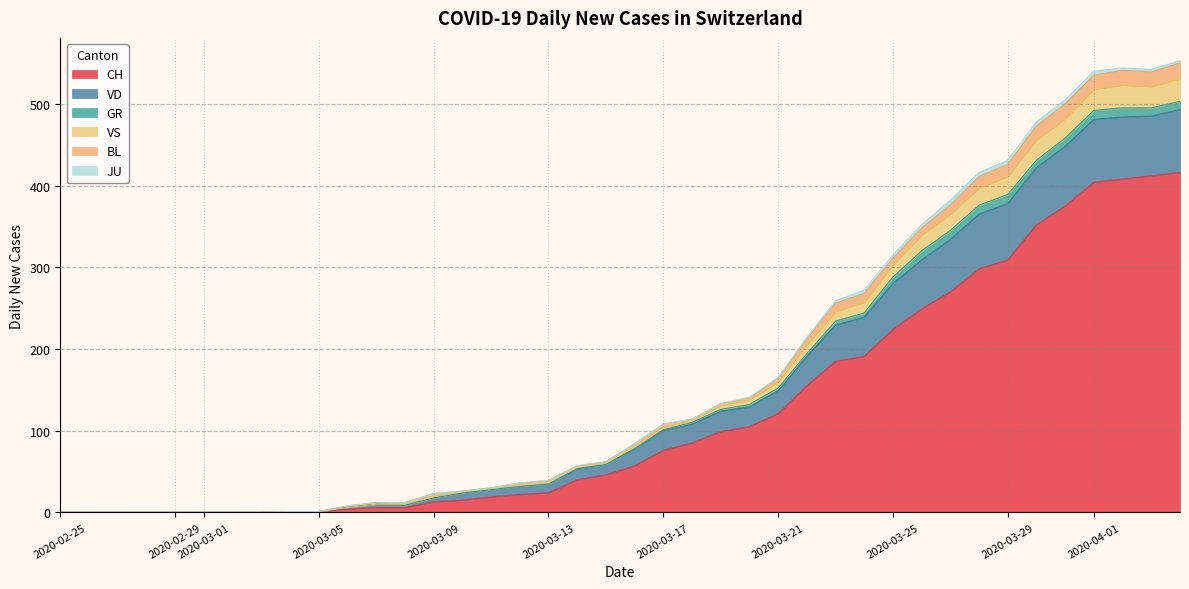

Is the value of JU at 2020-04-10 greater than the value of BL at 2020-04-20?

No